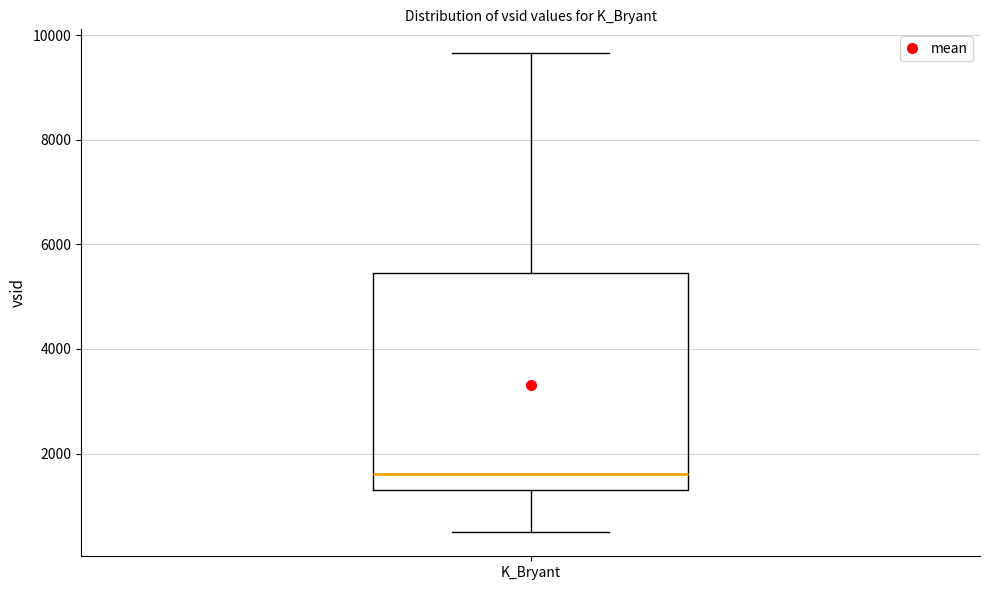

Read this box plot against the y-axis: the position of the median line, the range covered by the box, and the ends of both whiskers. The values are not printed on the chart, so give them approximately, as read against the axis.

median 1600, box 1400 to 5400, whiskers 400 to 9600